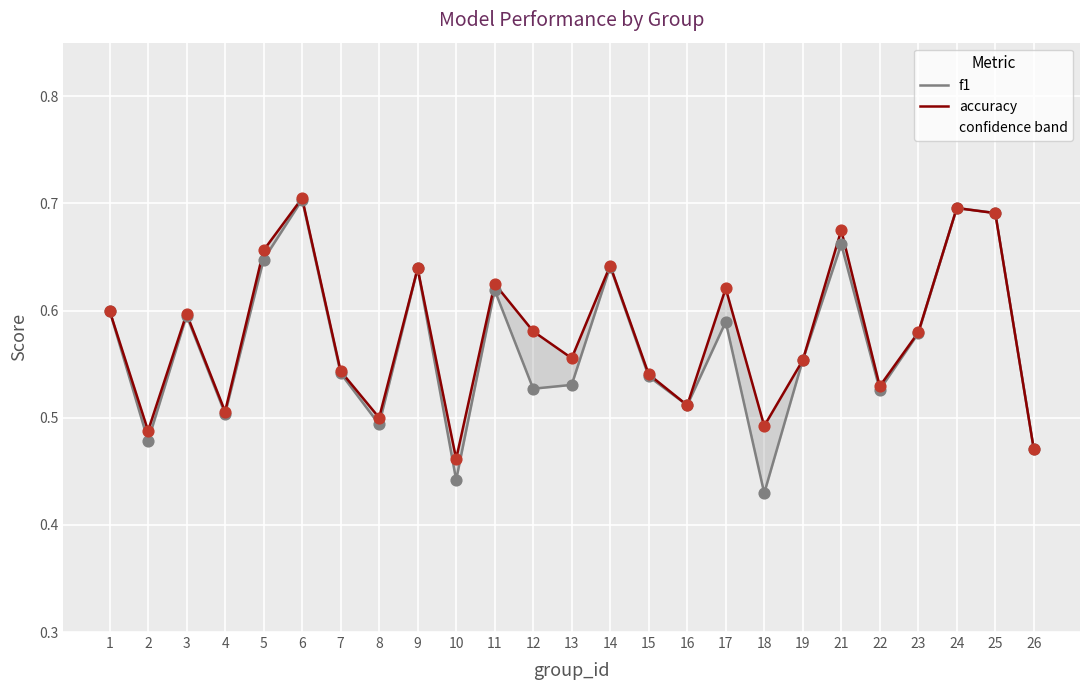

Which series reaches the maximum Y coordinate?

accuracy